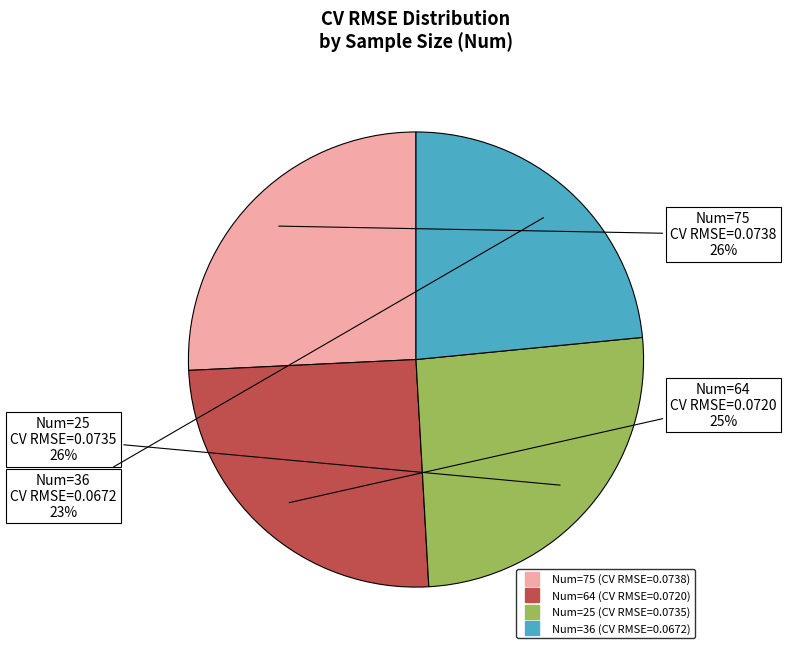

Is there a majority slice in this chart?

No